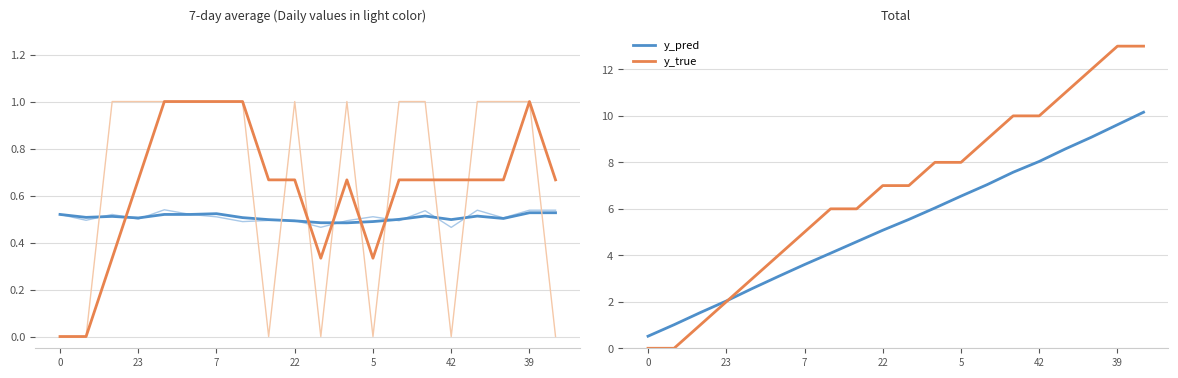

True or false: y_true (avg) and y_pred (daily) cross at least once.

True